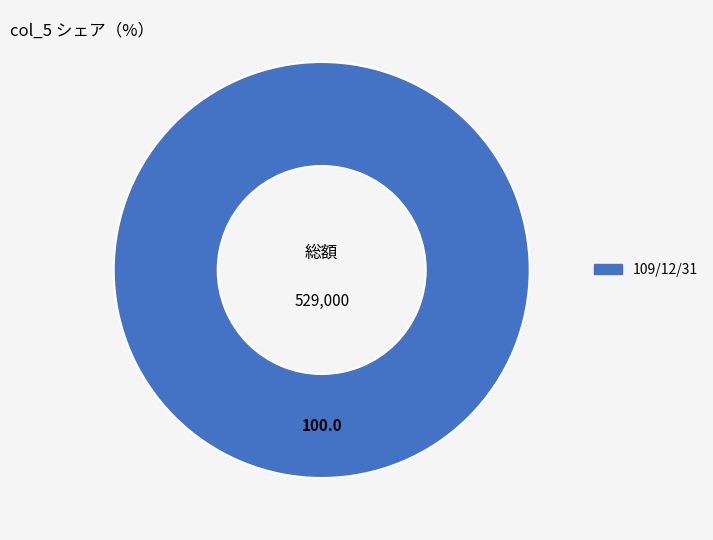

Is there any slice that represents more than half of the pie?

Yes